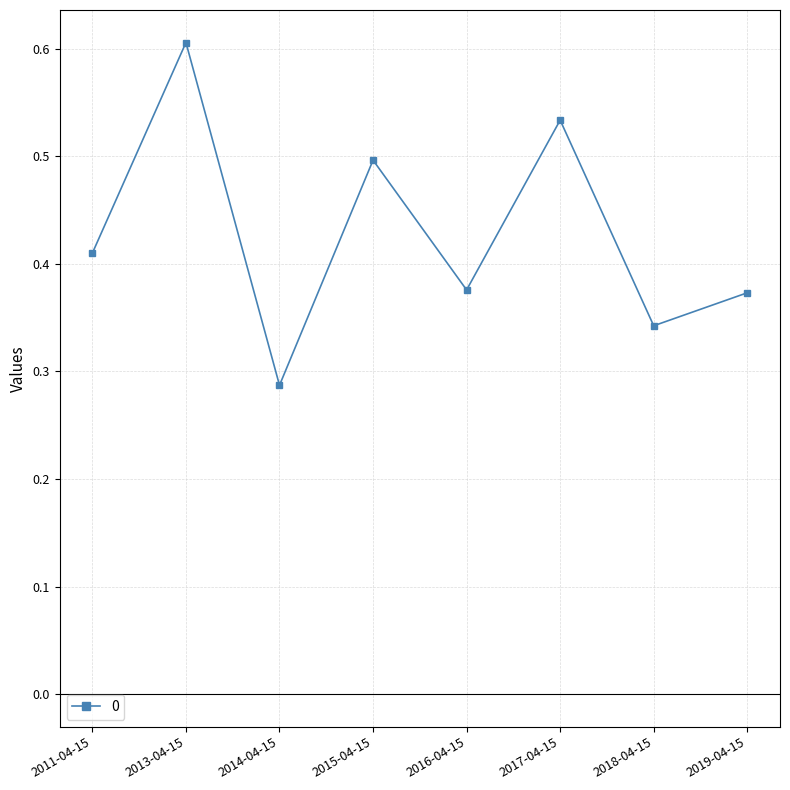

What is the difference between the second highest and second lowest values?

0.2